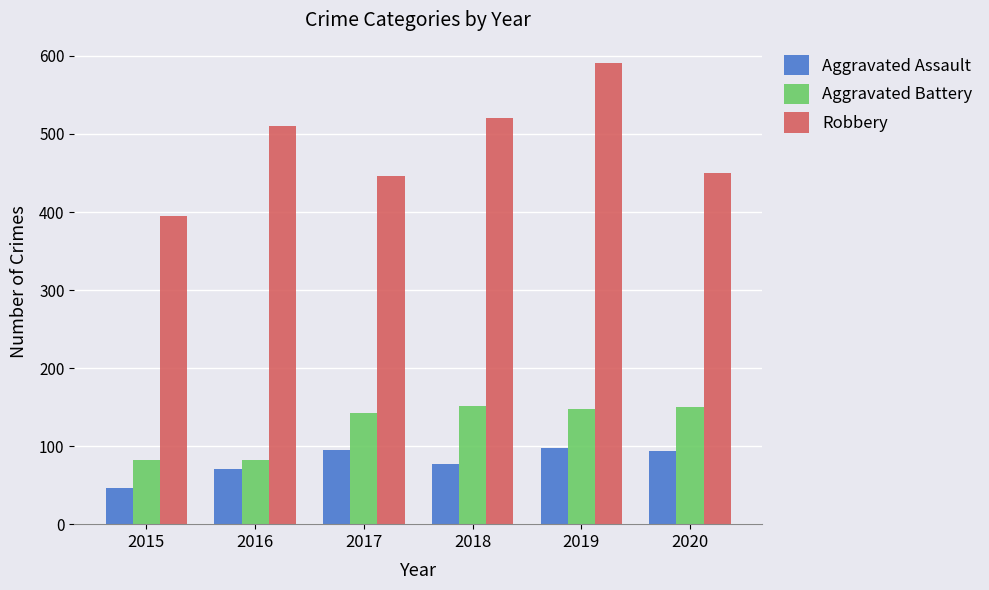

Rank the series by their maximum value, from highest to lowest.

Robbery, Aggravated Battery, Aggravated Assault